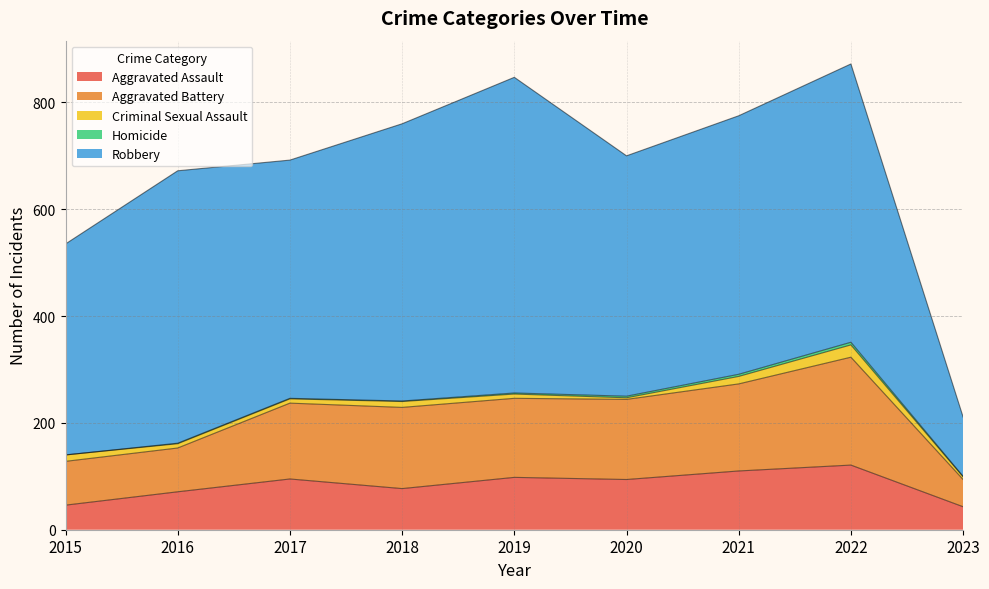

True or false: Aggravated Assault and Homicide intersect in this chart.

False